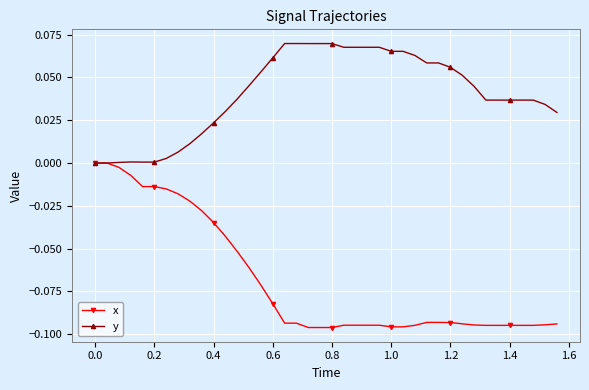

List the series in order of their peak value, lowest first.

x, y